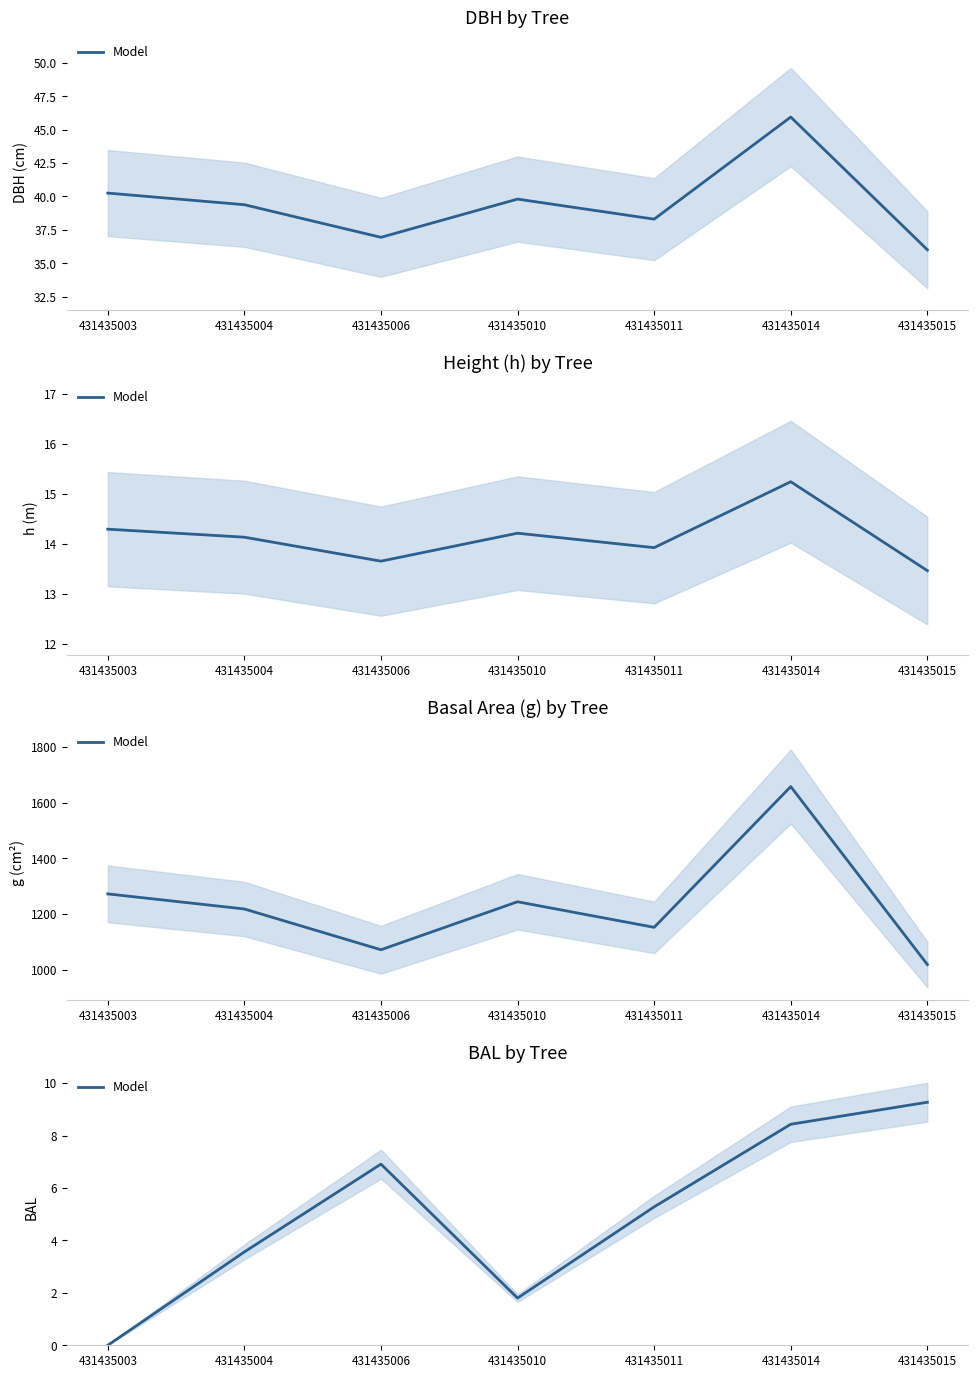

The chart shows a value of 0.0 at 431435003. True or false?

True